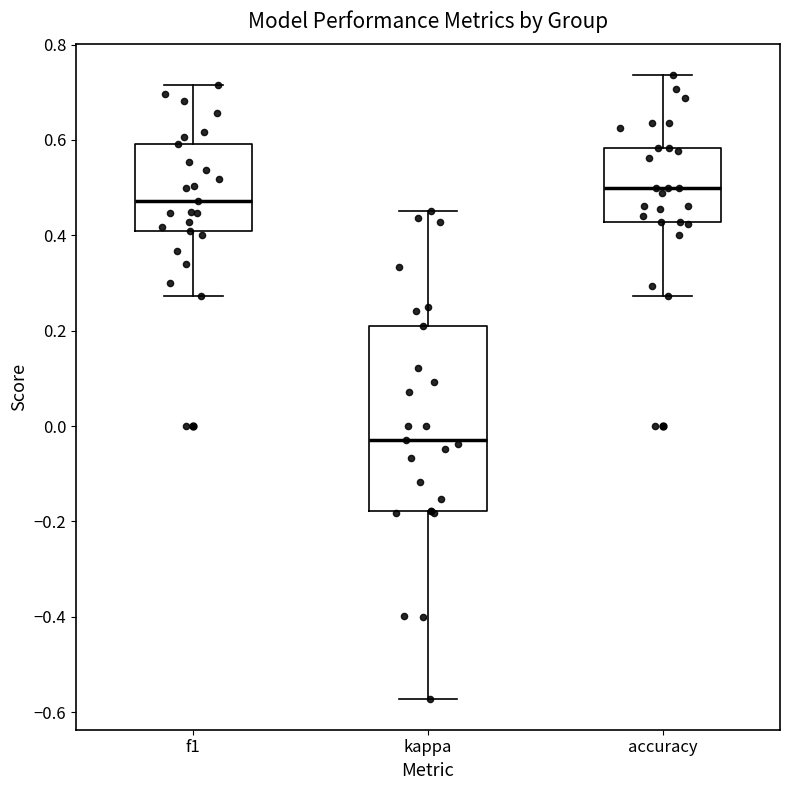

Which box's median line is the highest?

accuracy